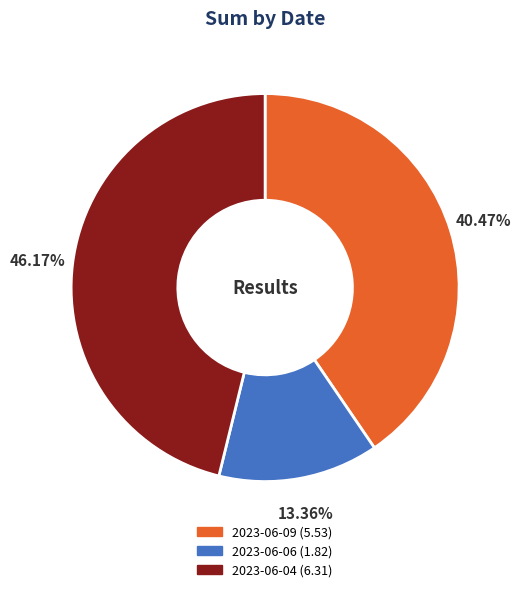

To the nearest percent, what is the average slice percentage?

33%